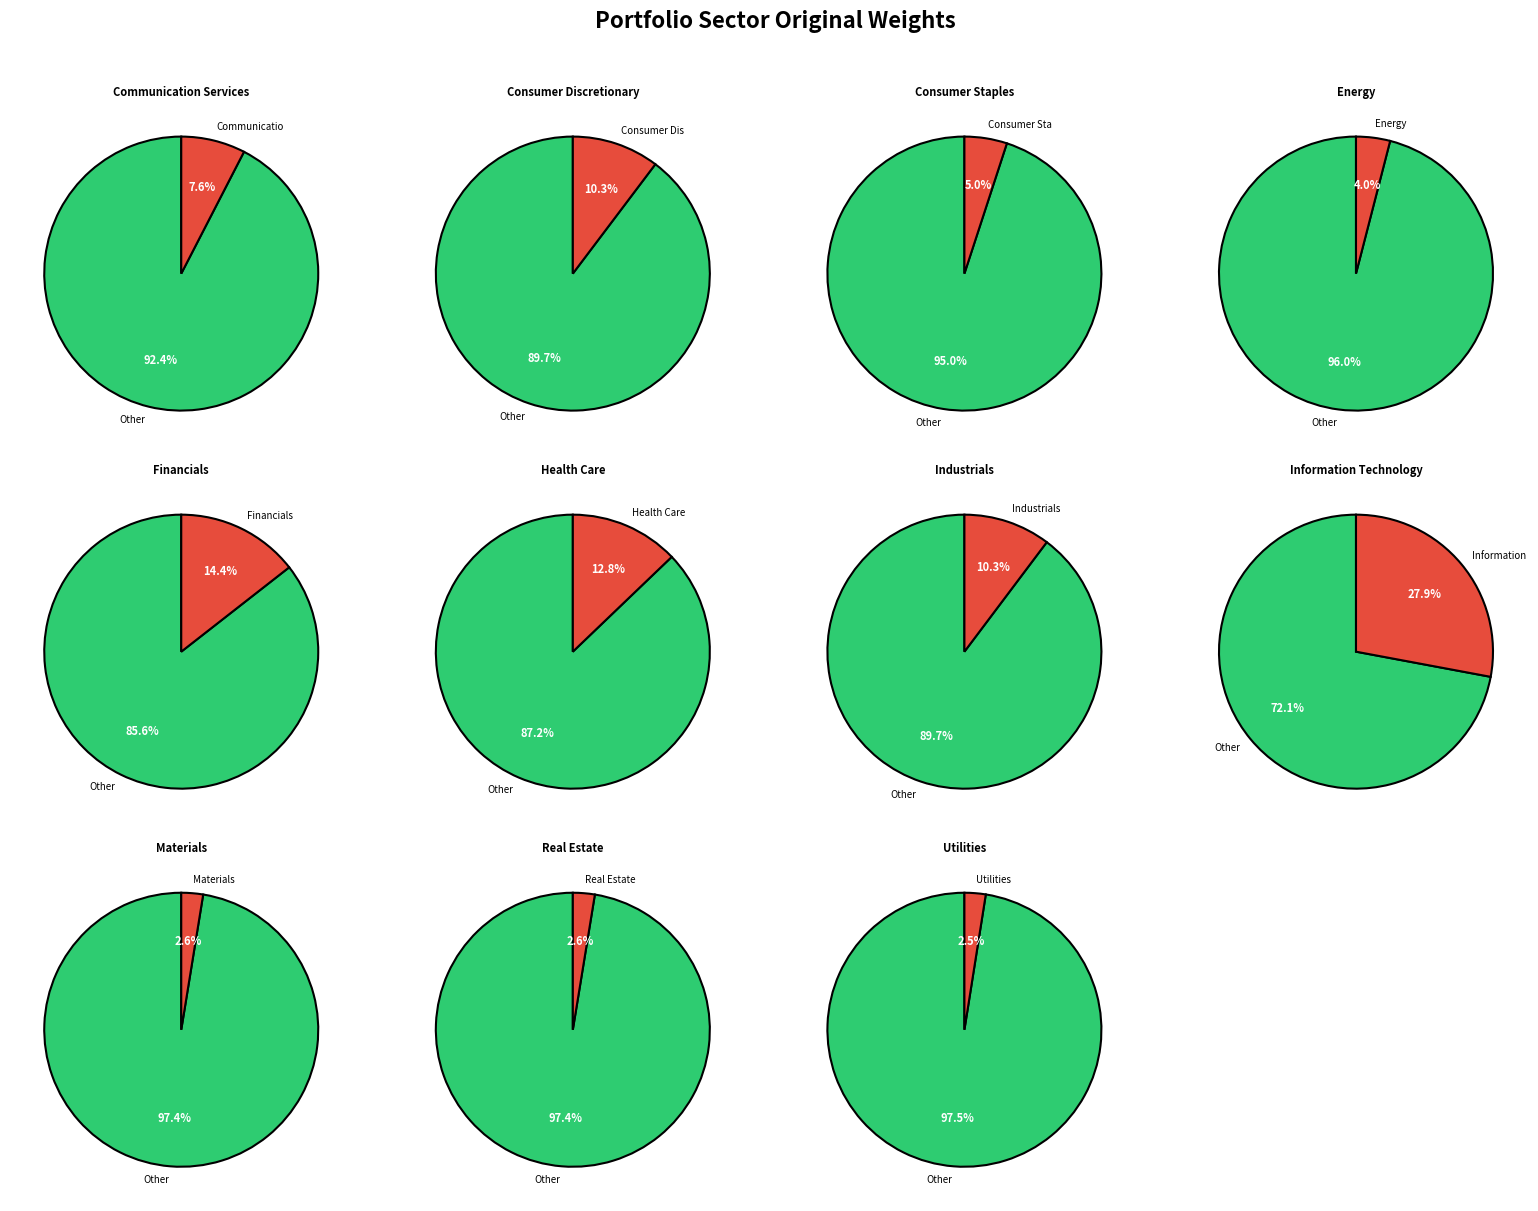

To the nearest percent, what is the average slice percentage?

9%